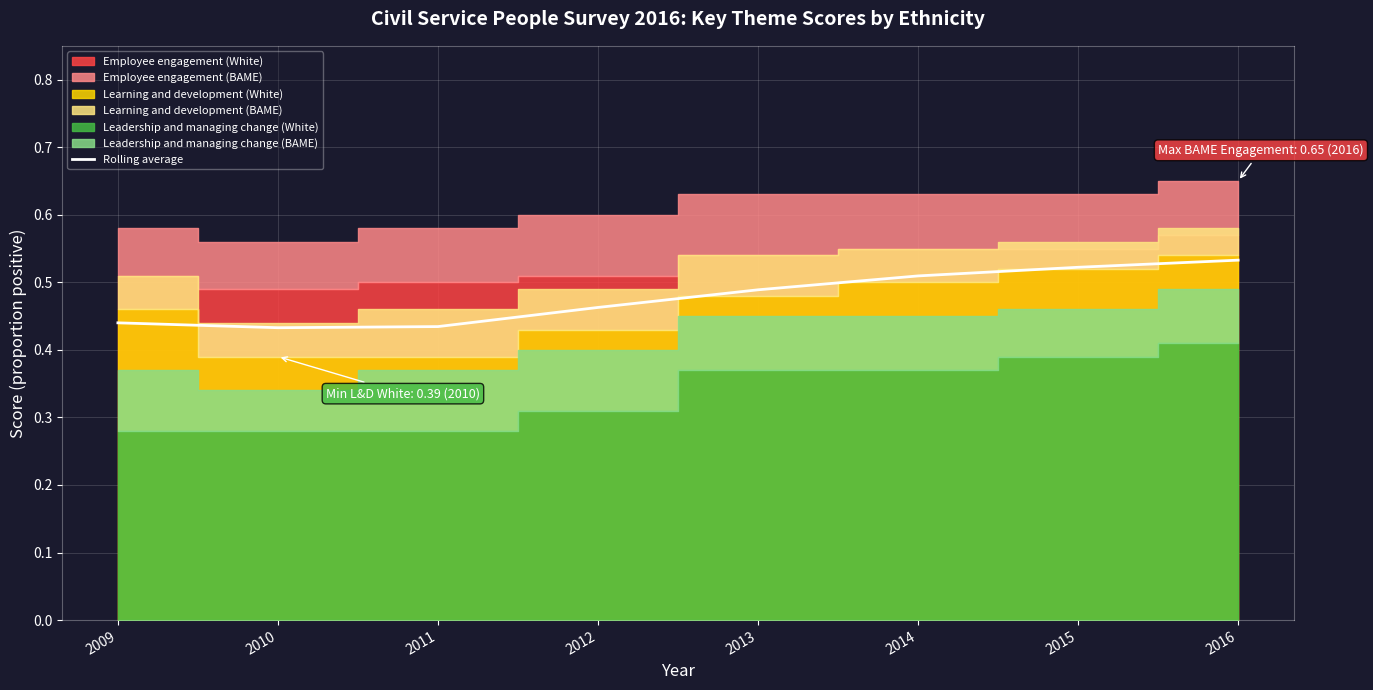

At which category does the chart reach its peak across all series?

2016